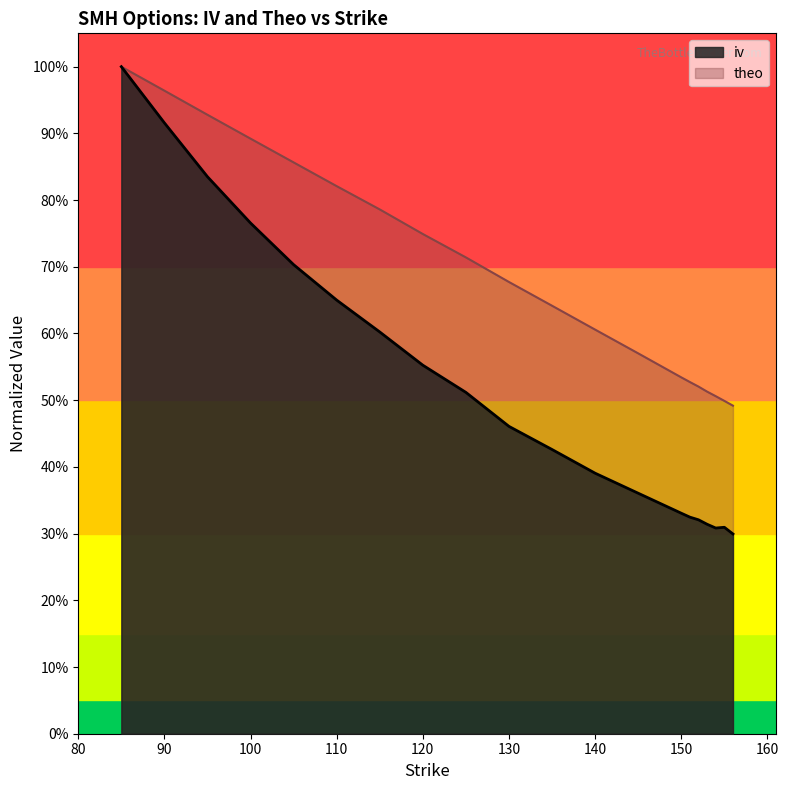

What is the difference between the maximum and minimum values in the theo series?

0.5